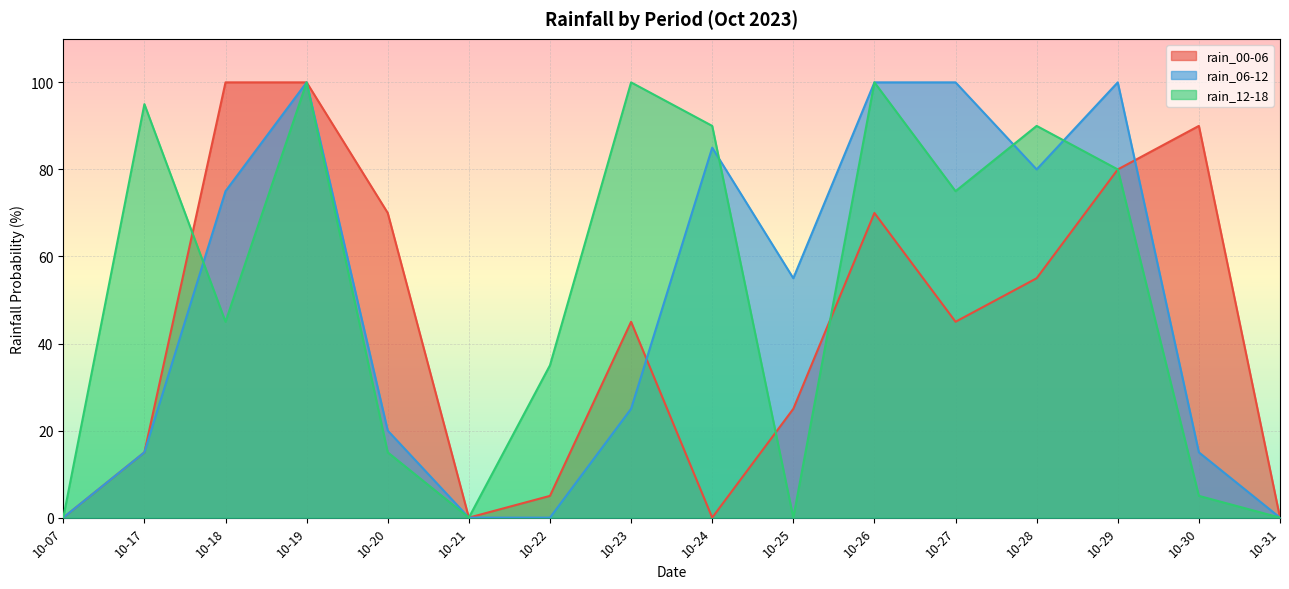

What is the sum of the rain_06-12 values at 10-19 and 10-22?

100